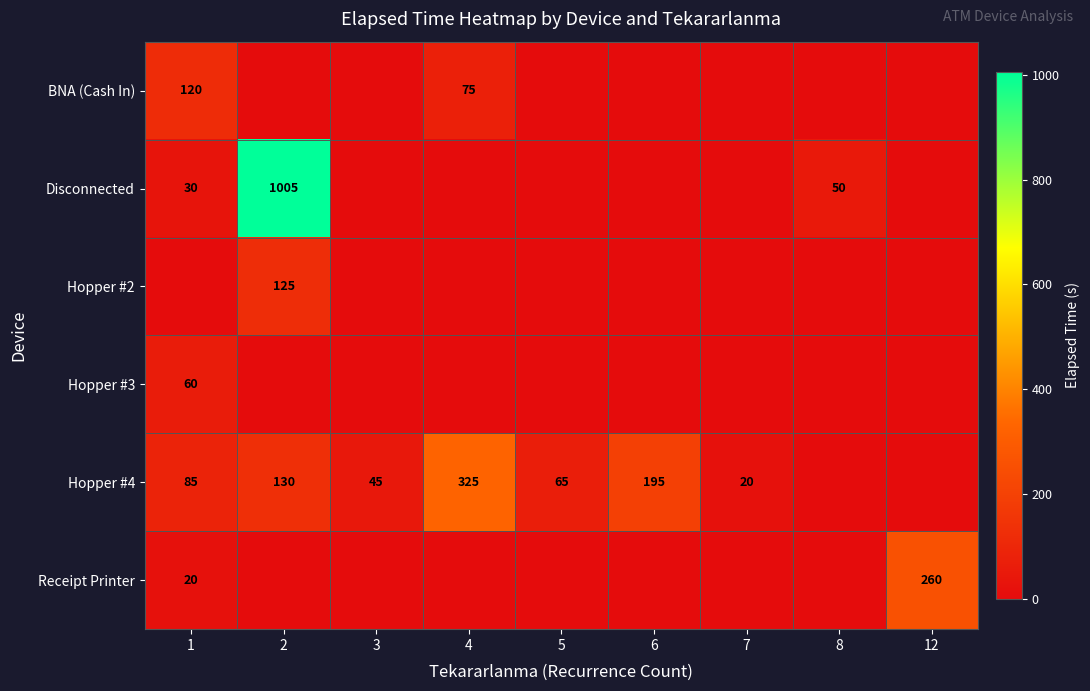

Which series has the largest total across all categories?

Disconnected